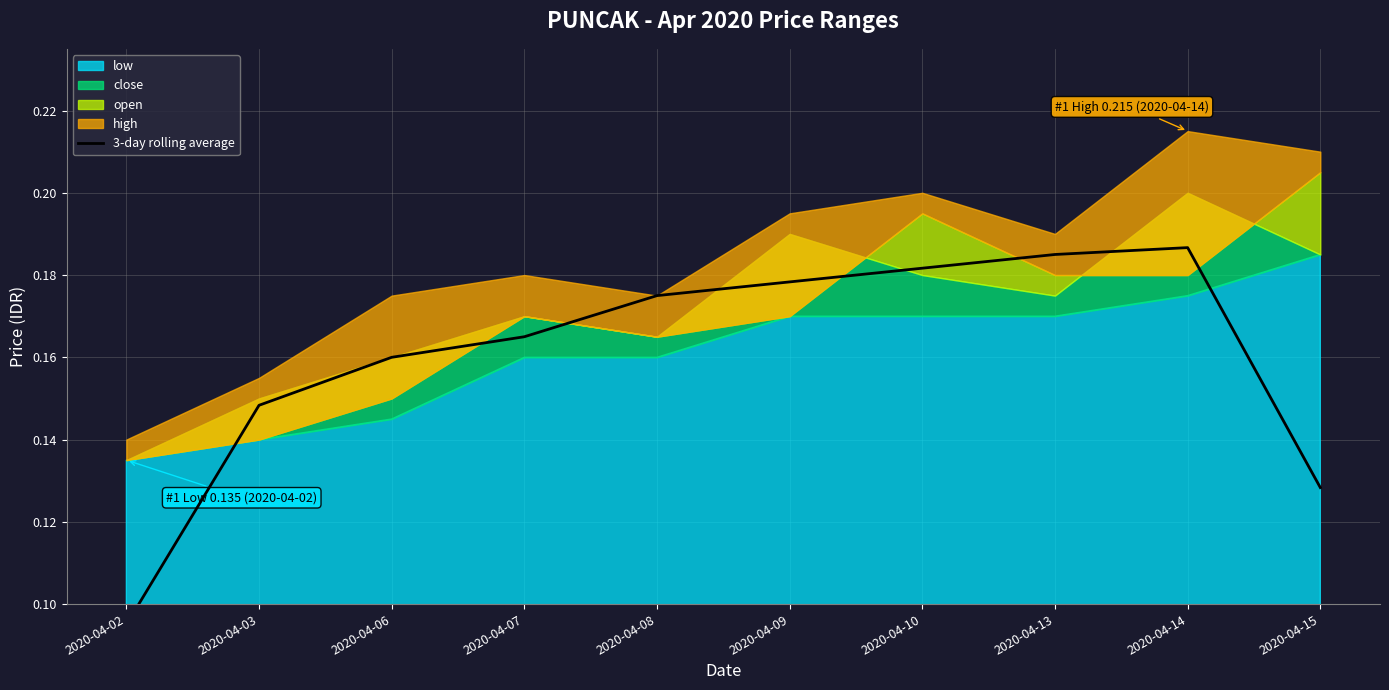

What is the value of the 2nd point from the left?

0.1